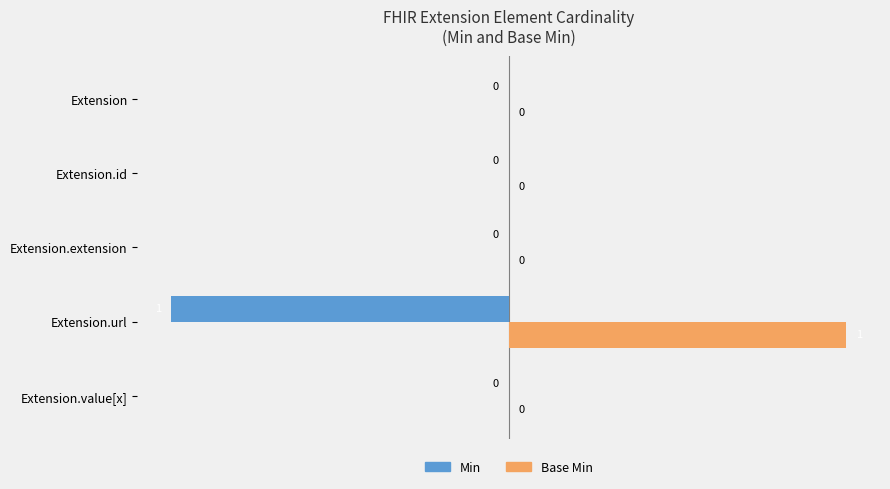

Which label corresponds to the largest value in the chart?

Extension.url